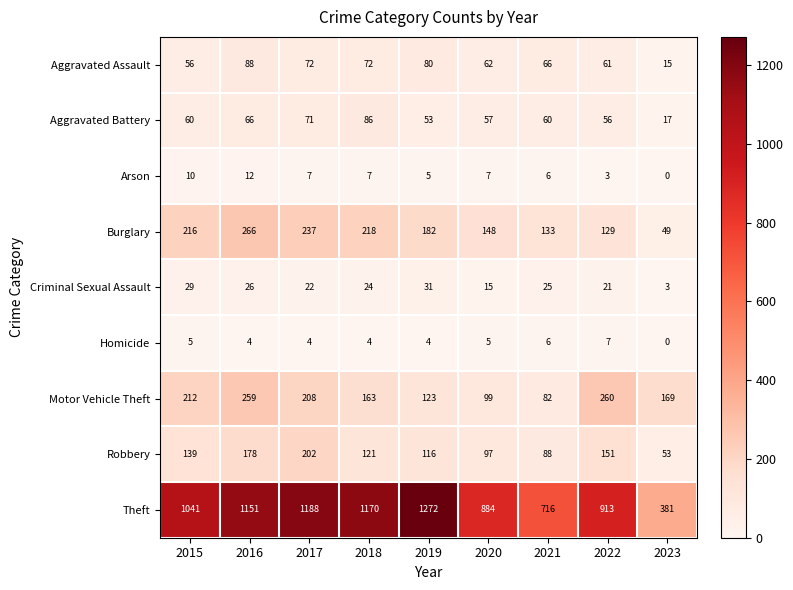

What is the average value of the Motor Vehicle Theft series?

175